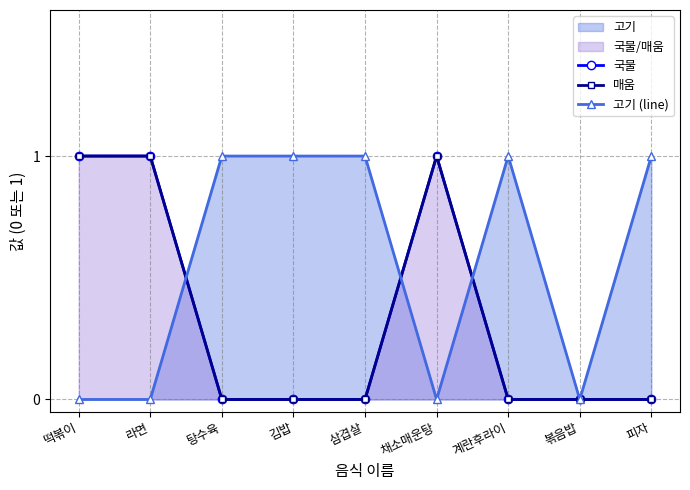

How many lines are shown in the chart?

3